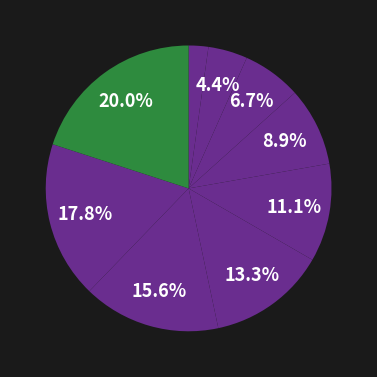

Which category has the smallest portion of the pie?

Wait for Element to Load